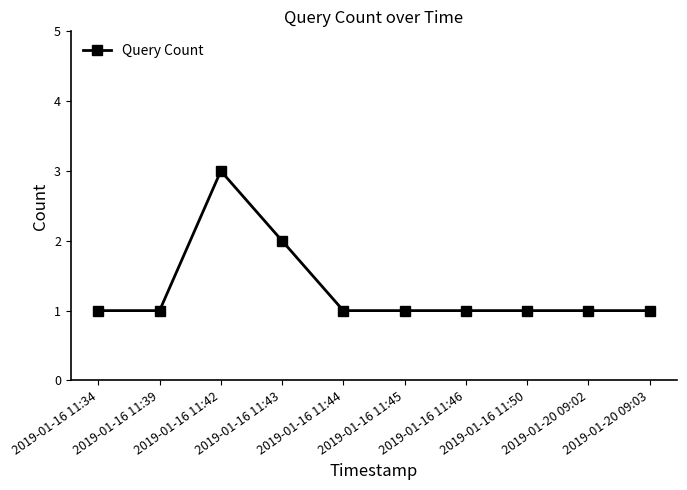

At which category does the data reach its first local peak?

2019-01-16 11:42